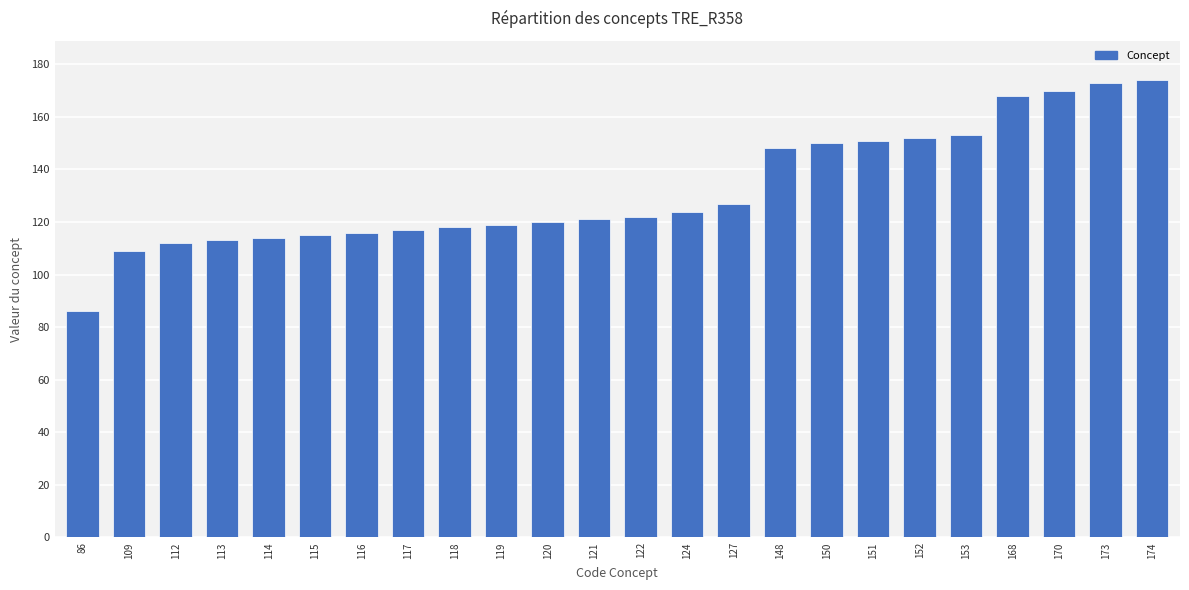

Approximately how many times larger is the value at 170 compared to 124?

1.4